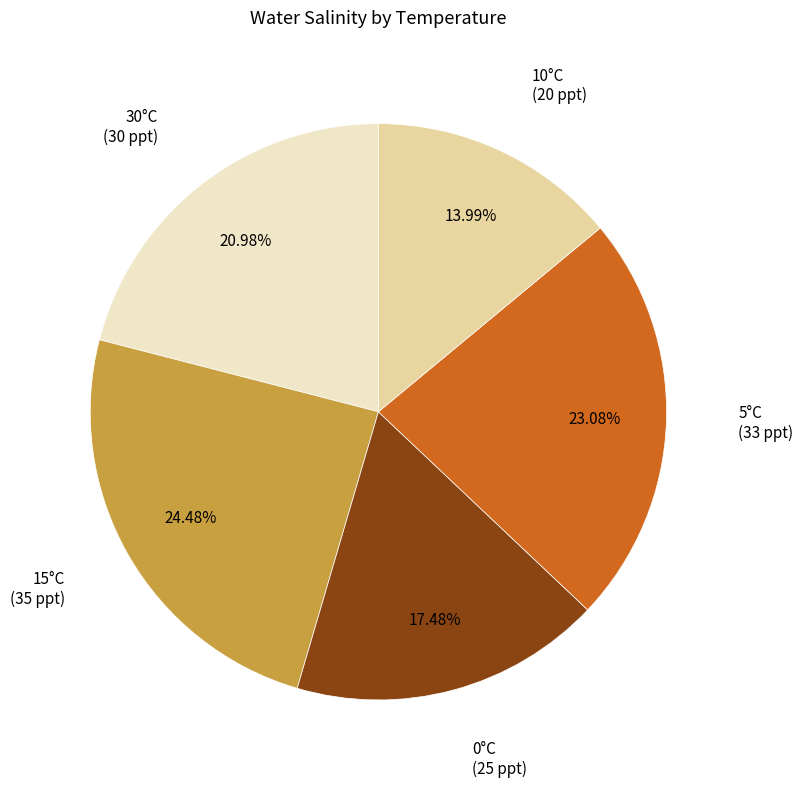

Is there a majority slice in this chart?

No